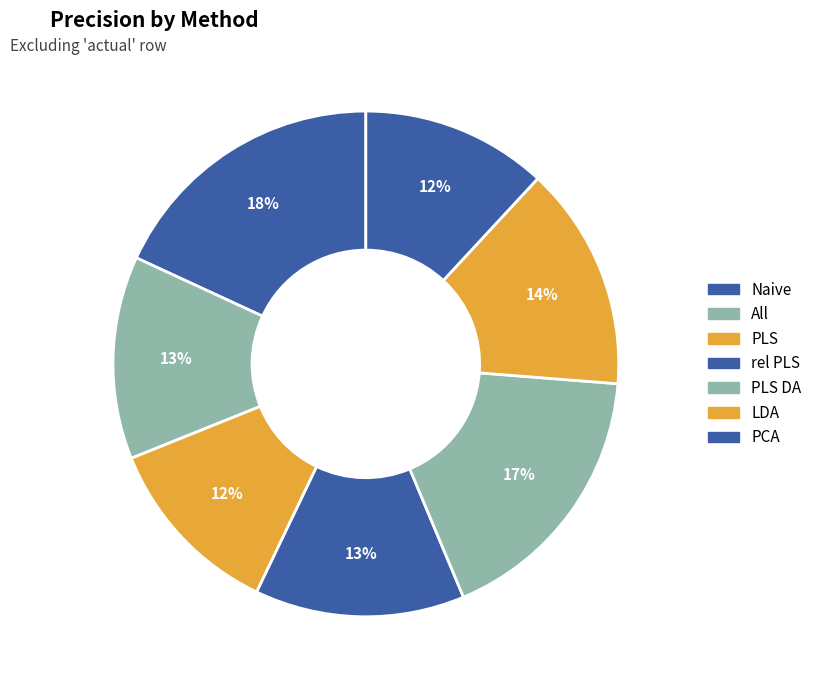

How many slices are in this pie chart?

7